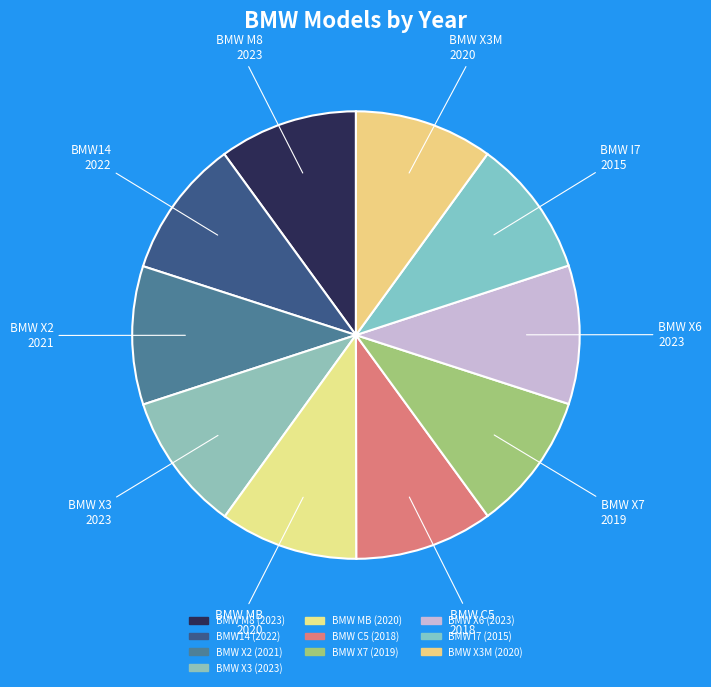

How many segments does this pie chart have?

10